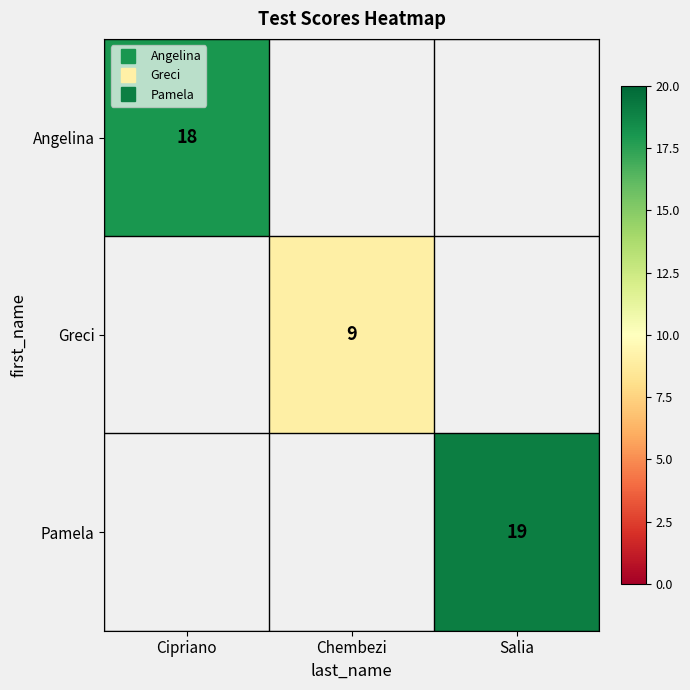

How many values in Pamela are above zero?

1